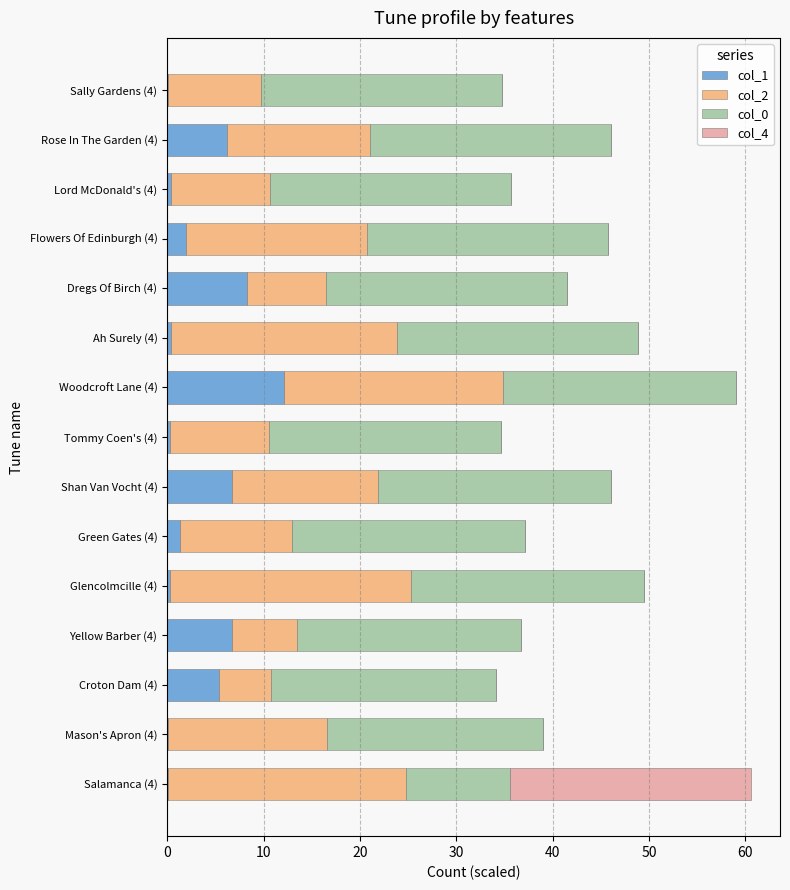

The value of col_1 at Woodcroft Lane (4) is 12.1. True or false?

True